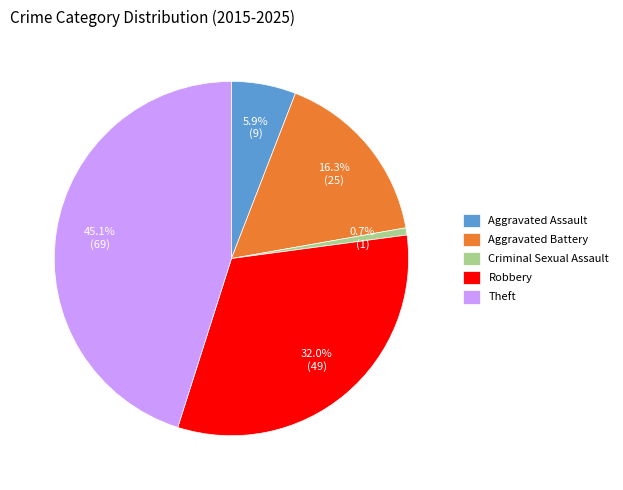

Does Theft represent more than half of the total?

No